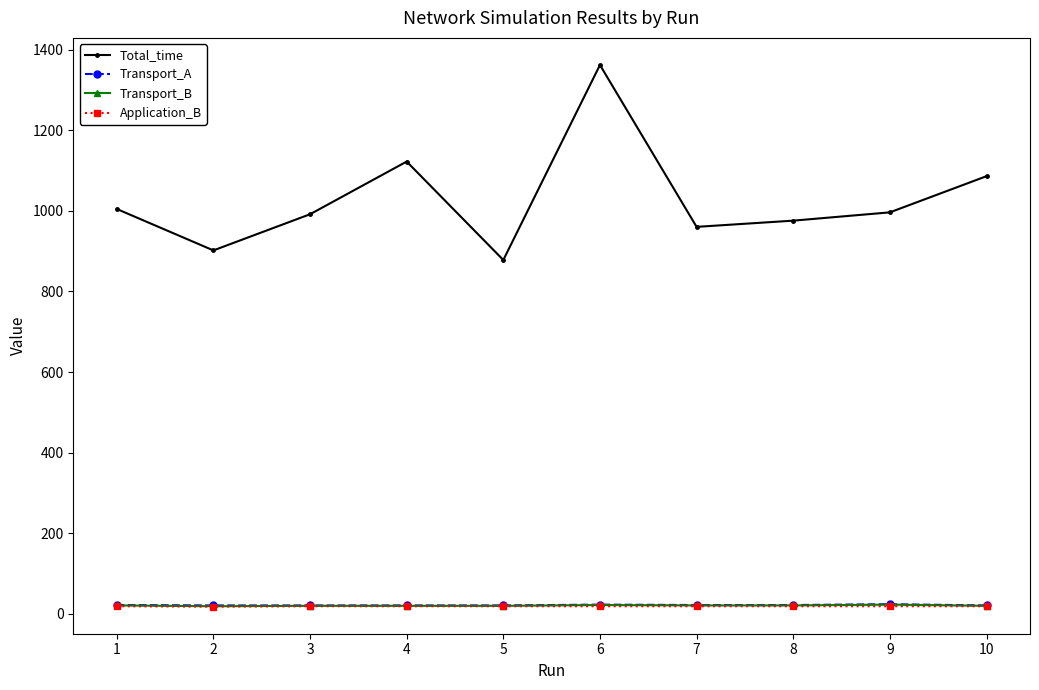

How many data points does each series have?

10